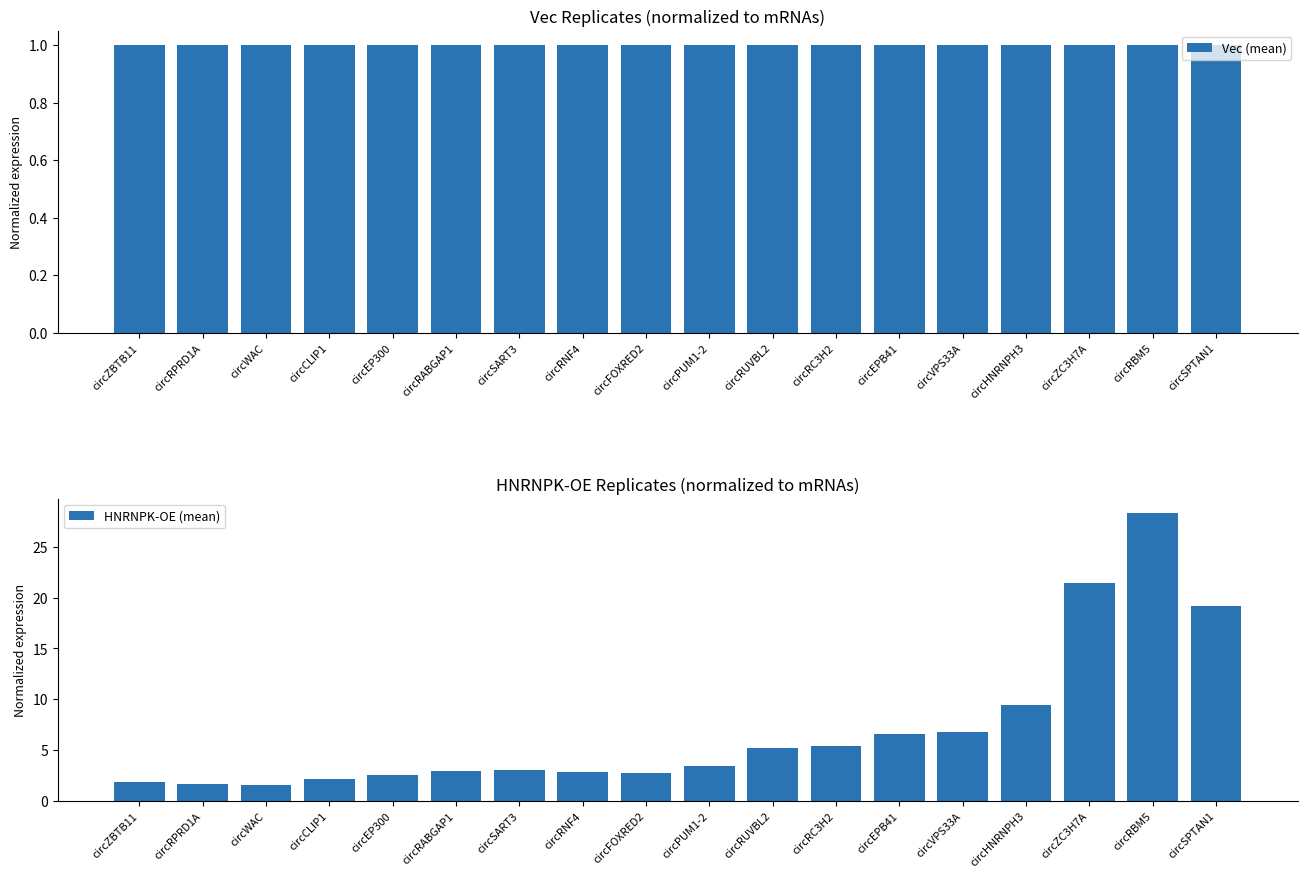

Are the bars horizontal?

No